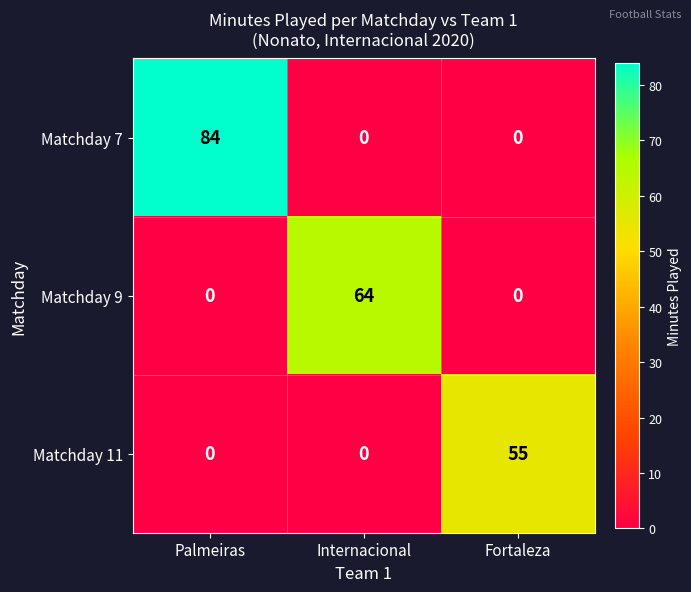

What is the difference between the highest and lowest values at Fortaleza?

55